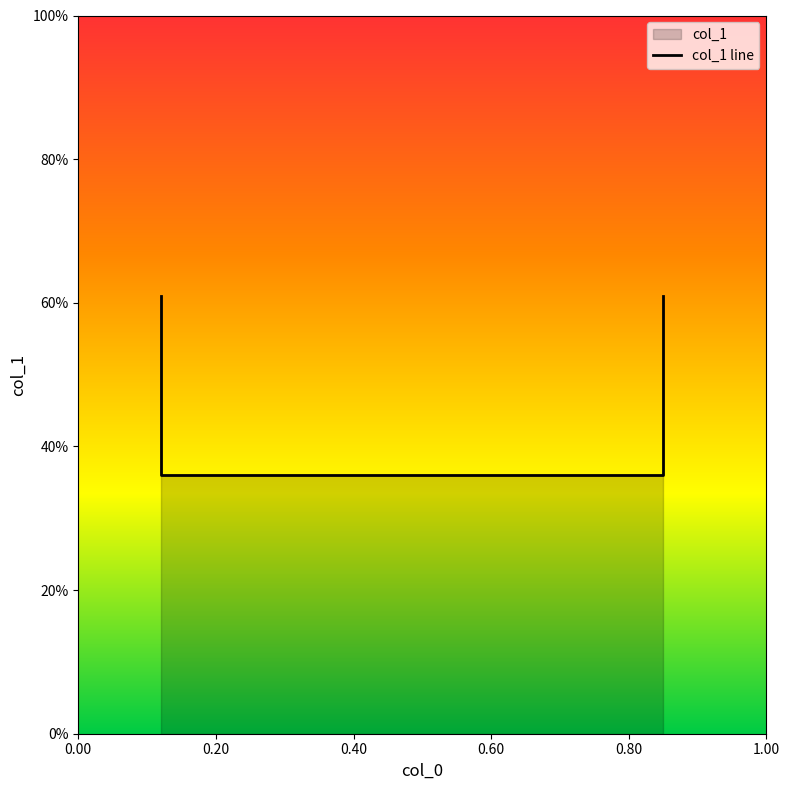

Reading left to right, list all the values displayed in this chart.

0.12=0.6	0.12=0.4	0.85=0.4	0.85=0.6